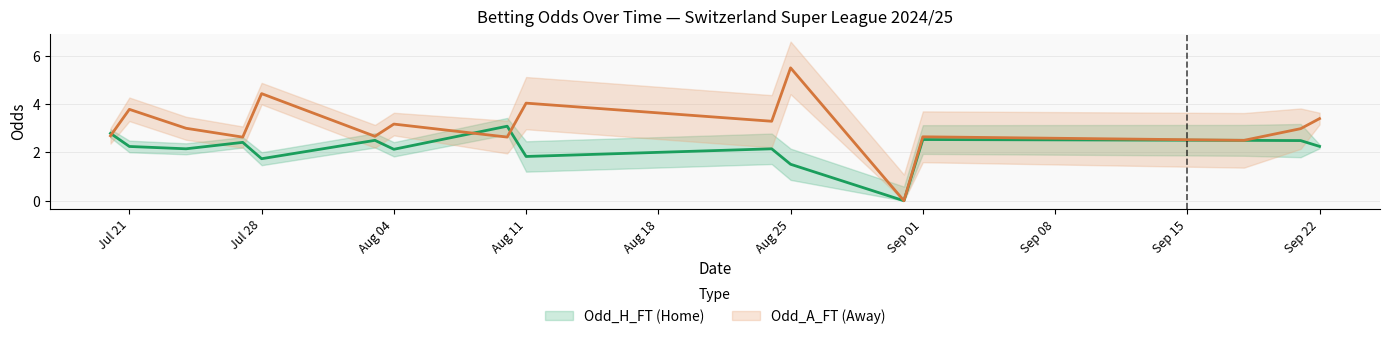

The value of Odd_H_FT at 32 is 2.1. True or false?

True